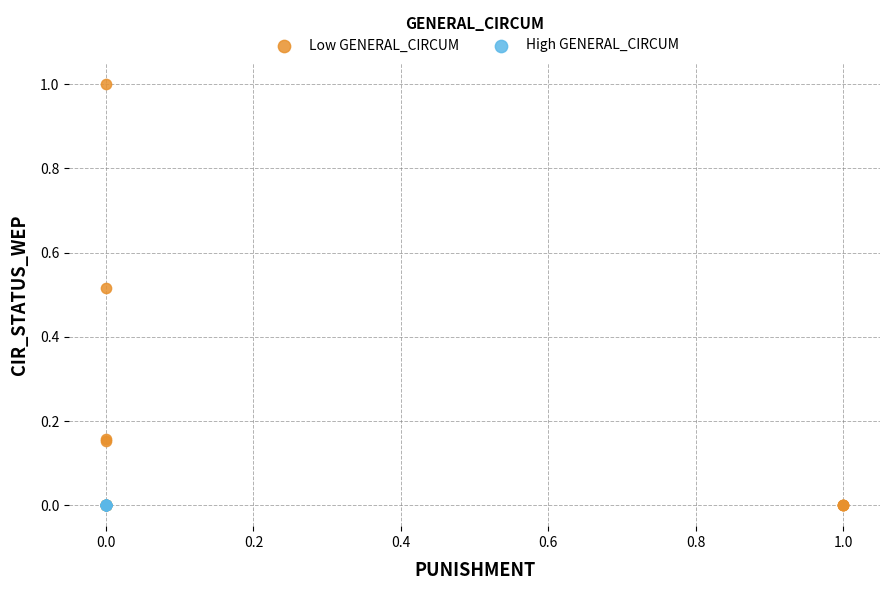

Which series reaches the maximum Y coordinate?

Low GENERAL_CIRCUM